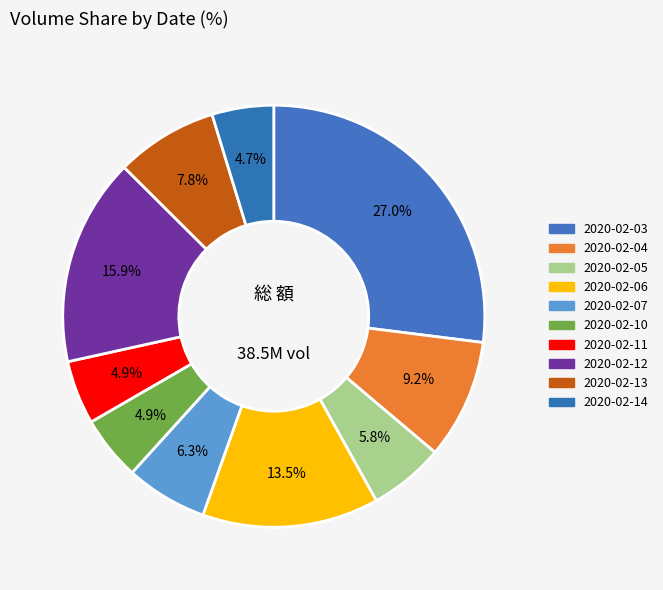

Approximately how many times larger is the value at 2020-02-06 compared to 2020-02-07?

2.2